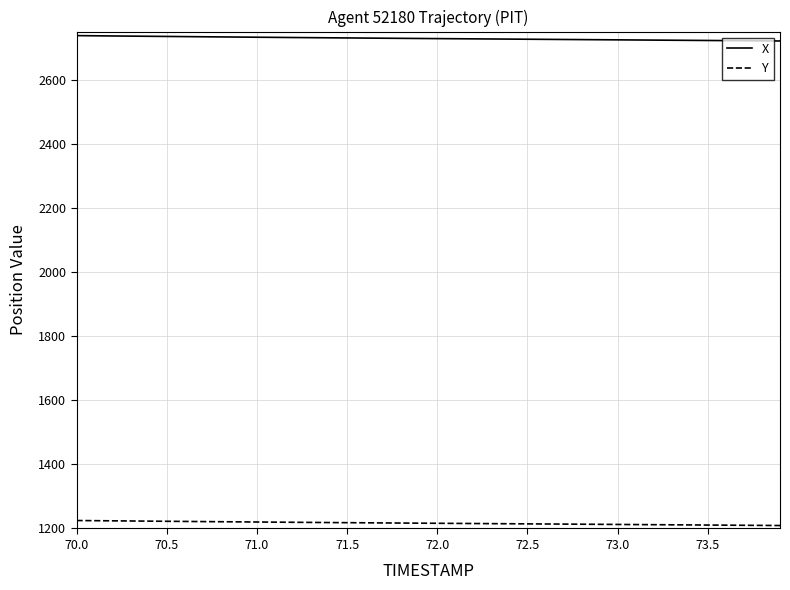

Which series has the largest total across all categories?

X